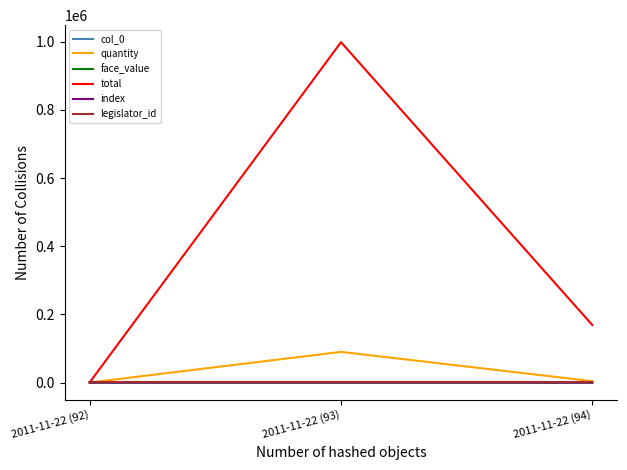

What is the maximum value for face_value?

10.8